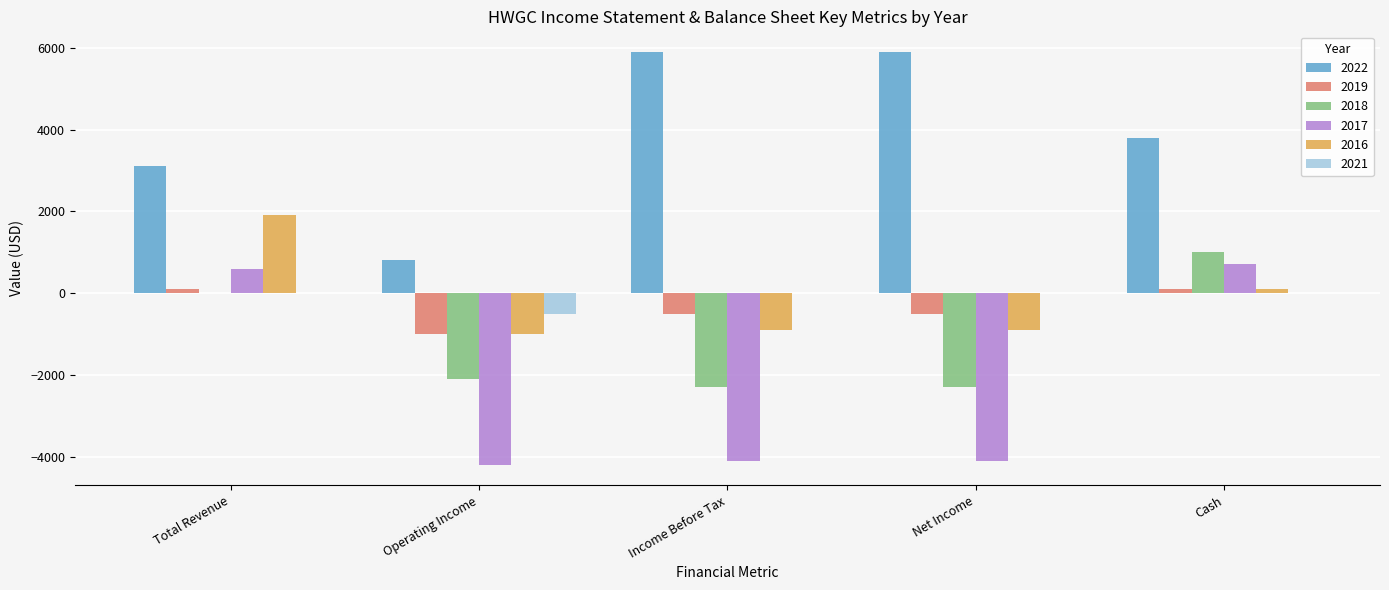

Reading right to left, list all the values displayed in this chart.

2022: 3800	5900	5900	800	3100
2019: 100	-500	-500	-1000	100
2018: 1000	-2300	-2300	-2100	0
2017: 700	-4100	-4100	-4200	600
2016: 100	-900	-900	-1000	1900
2021: 0	0	0	-500	0